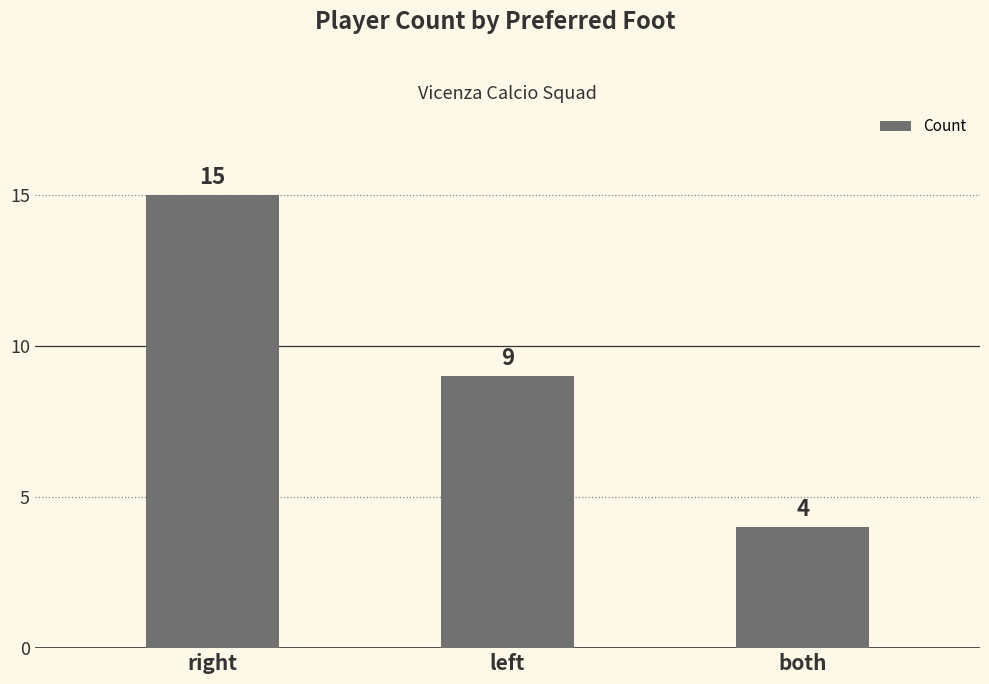

What value does the data have at left, to the nearest 5?

10